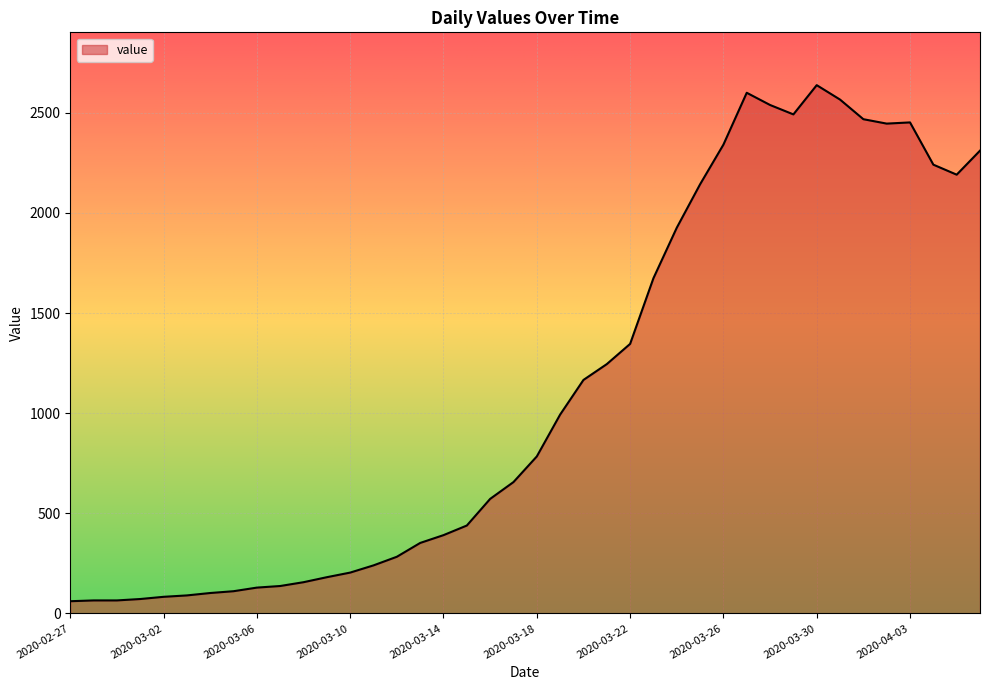

What is the minimum value shown in the chart?

61